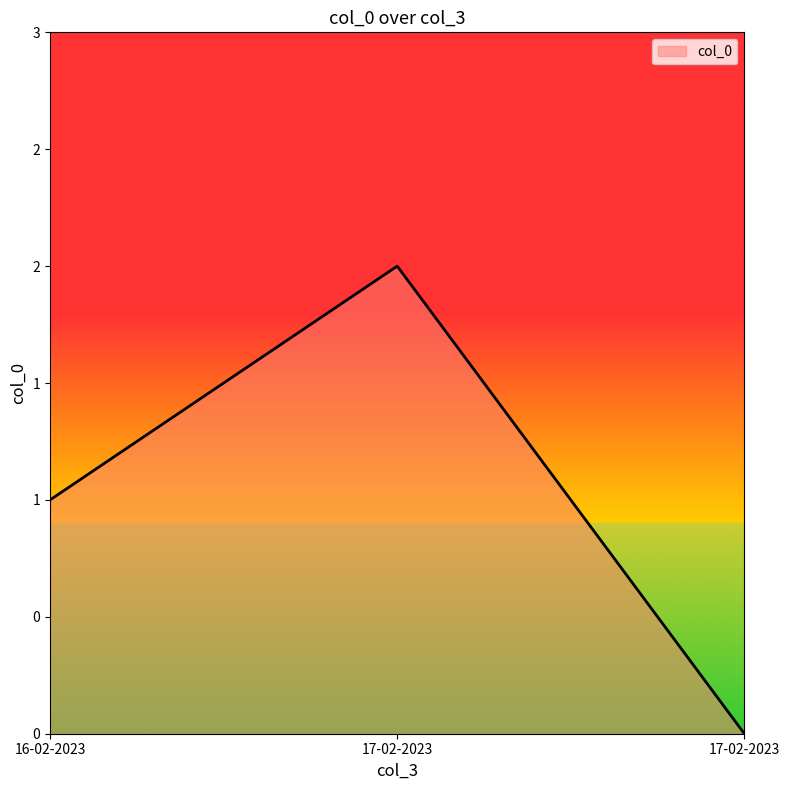

Between 16-02-2023 and 17-02-2023, which is larger?

17-02-2023